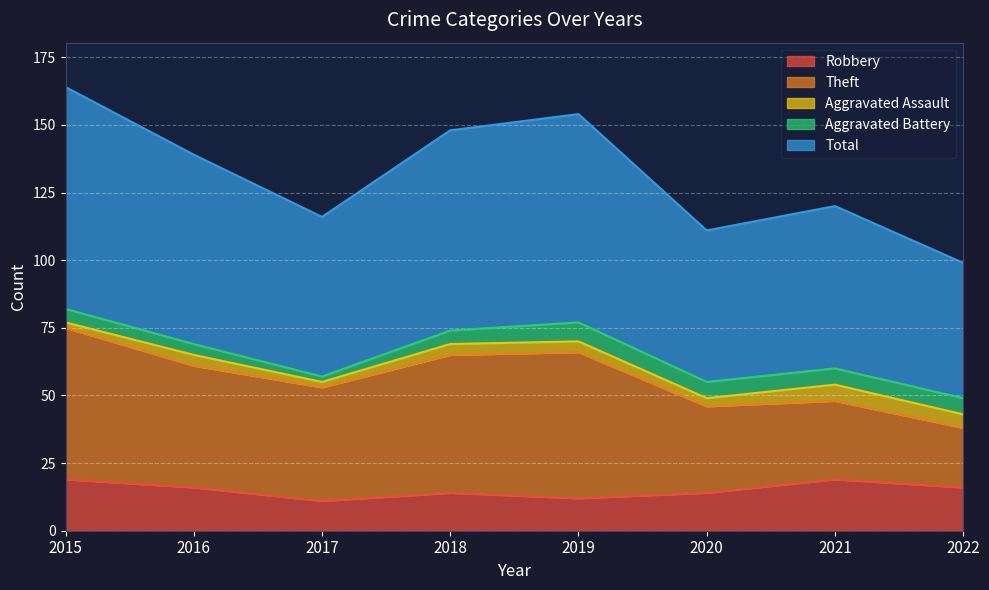

Count the Aggravated Assault values in the range 3 to 5.

5